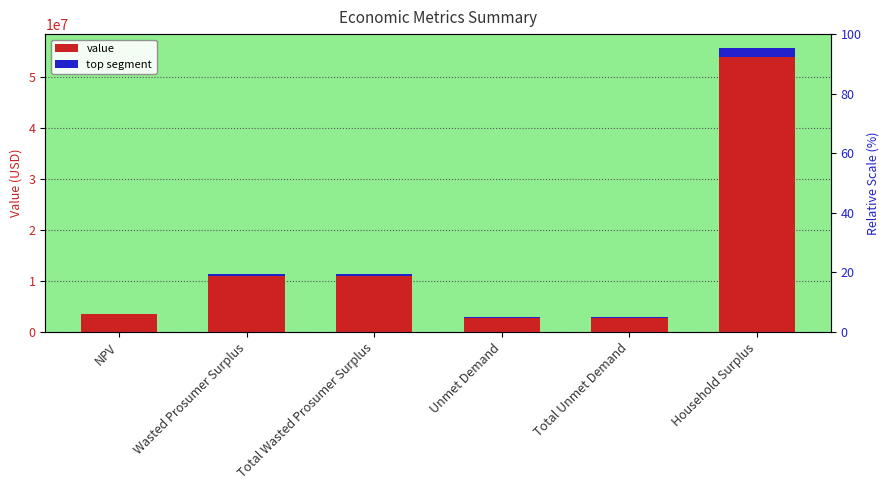

True or false: the data shows 4448120.5 at Total Wasted Prosumer Surplus.

False